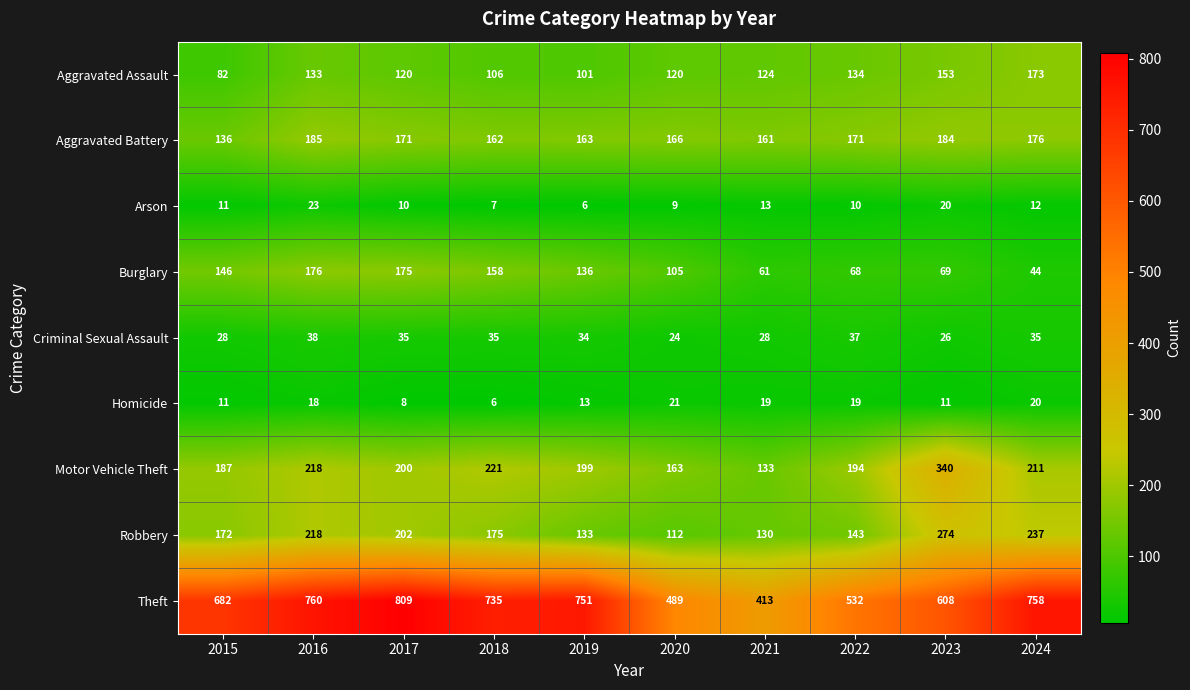

At which label is Aggravated Battery closest to 160?

2021